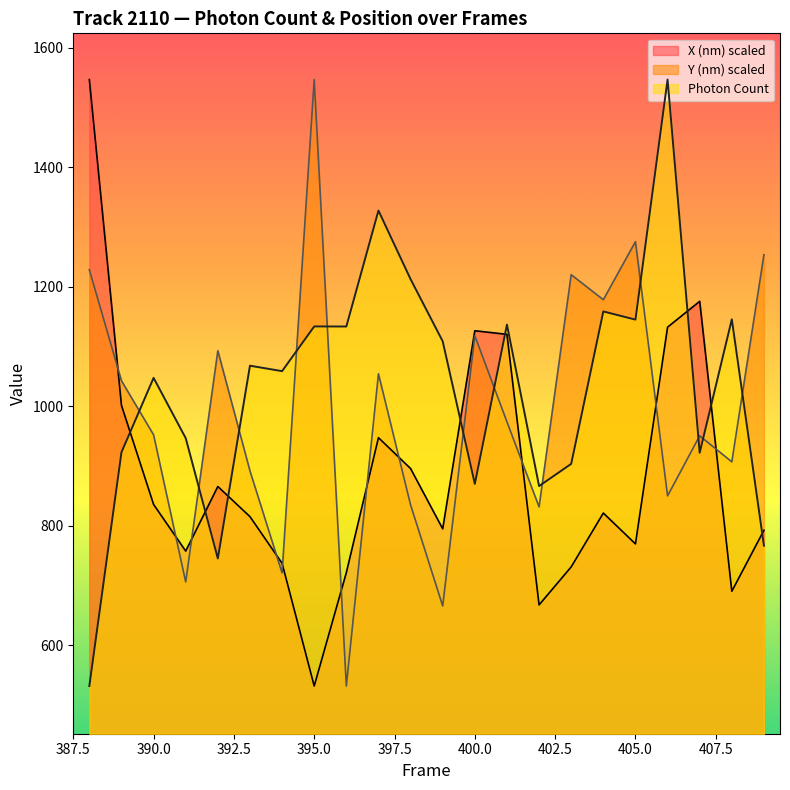

What is the value of the Photon Count point at the 2nd from the left?

923.0